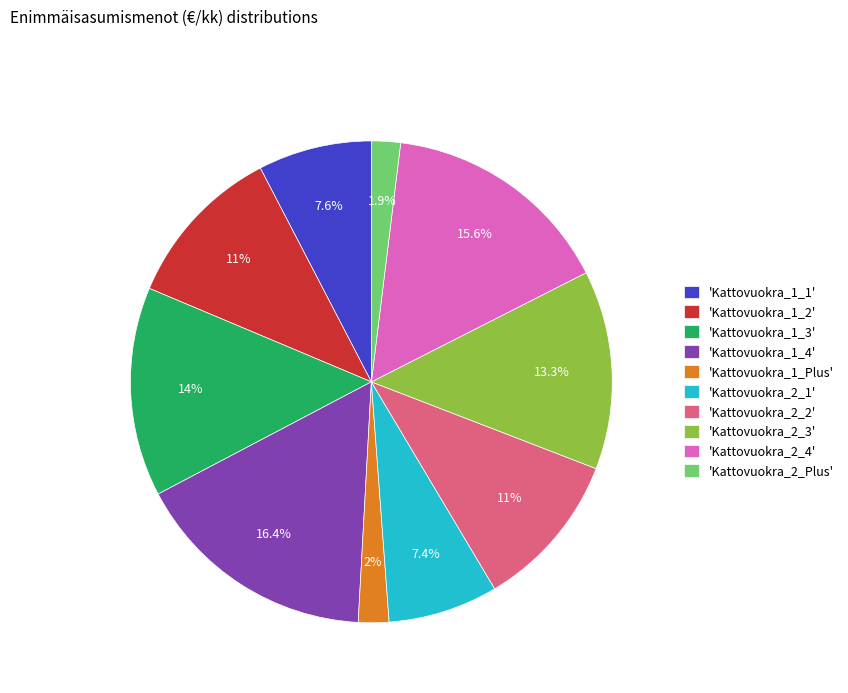

What percentage do 'Kattovuokra_1_3' and 'Kattovuokra_2_1' together represent?

21.4%